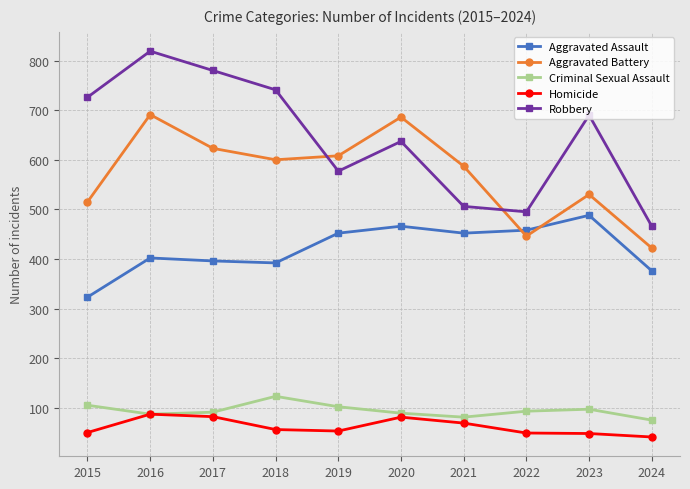

Is the value of Aggravated Battery at 2015 greater than the value of Robbery at 2020?

No